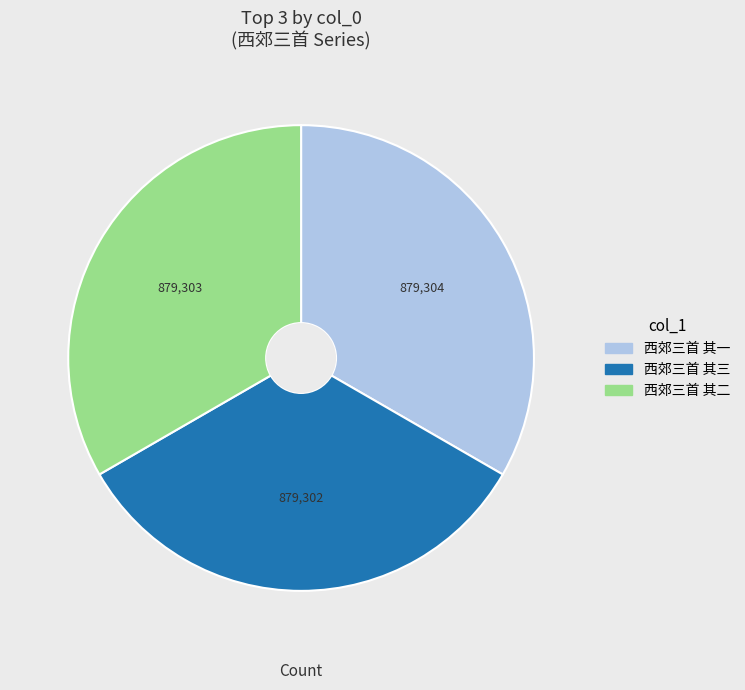

Do 西郊三首 其二 and 西郊三首 其三 together represent more than half of the pie?

Yes